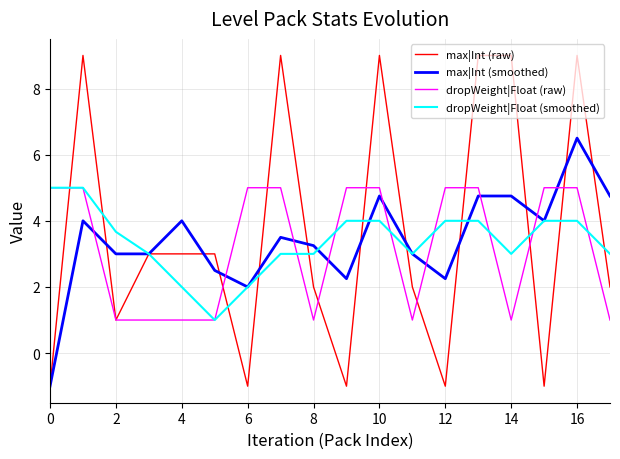

What is the highest value of the dropWeight|Float (smoothed) series?

5.0